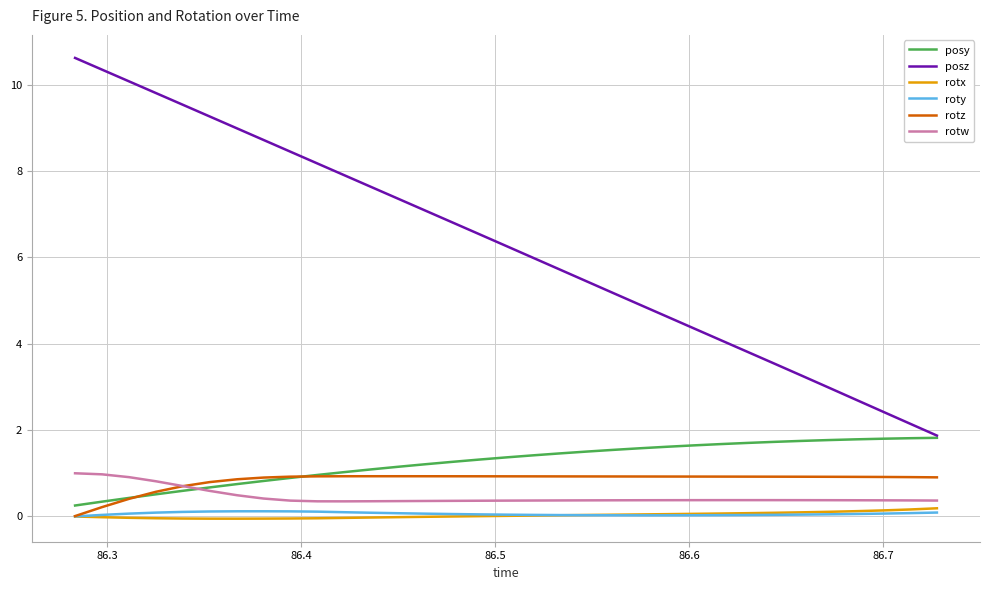

Which series has the largest total across all categories?

posz